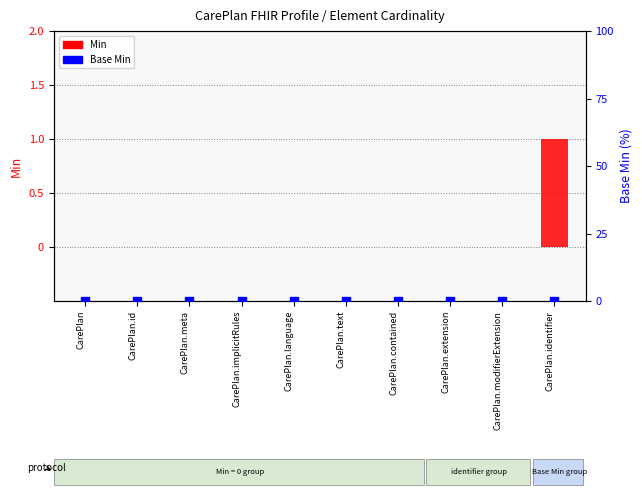

At which category is the sum across all series the highest?

CarePlan.identifier